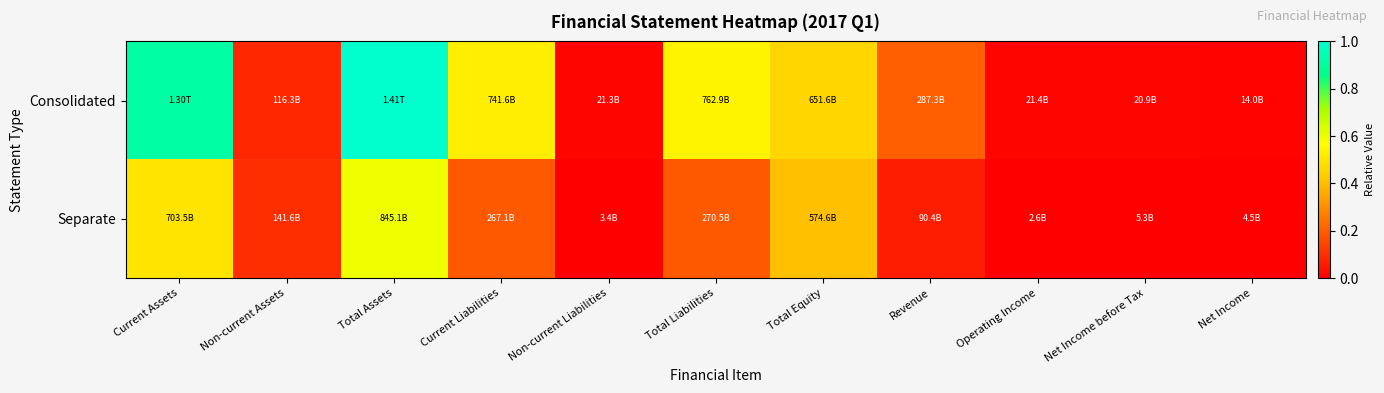

Between Current Assets and Total Assets, which series saw the biggest shift?

Separate